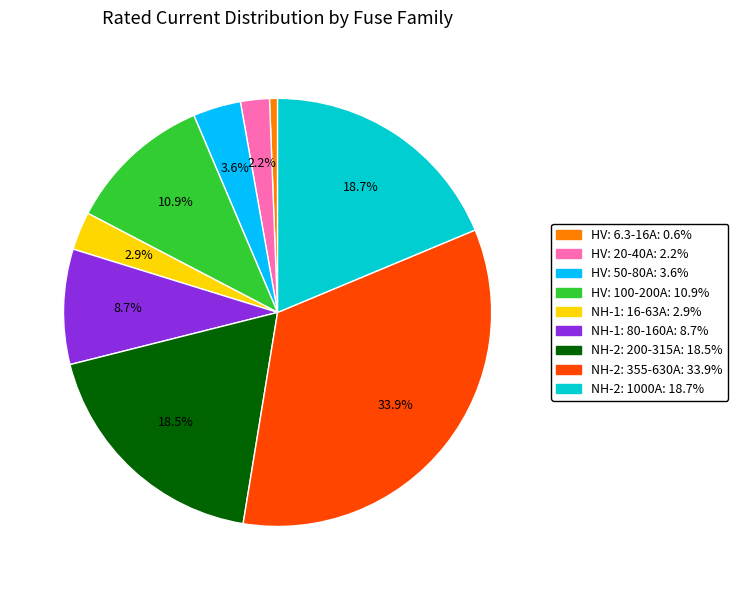

Does any single category account for the majority?

No